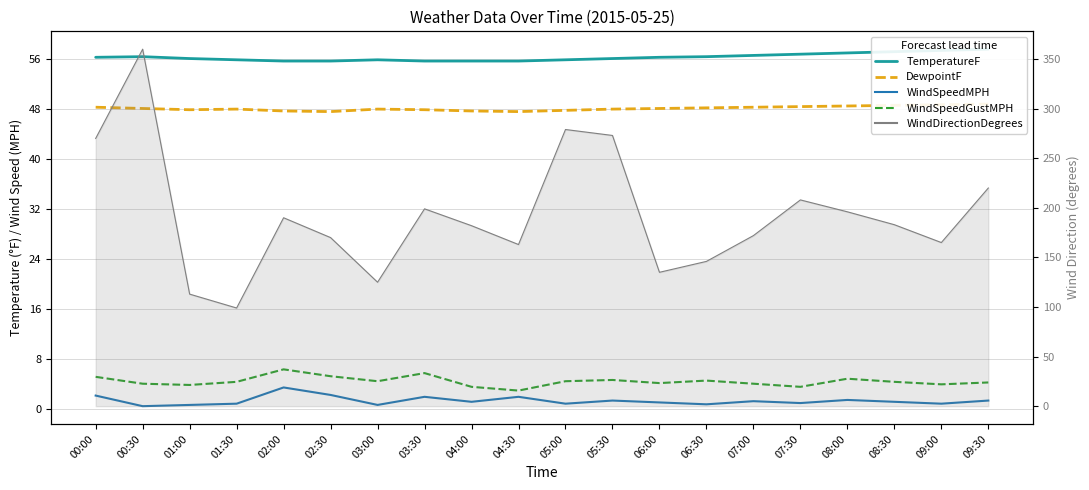

What is the label of the 8th point from the left?

03:30